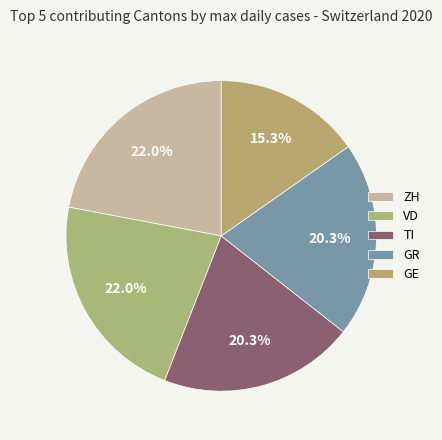

How many slices are in this pie chart?

5